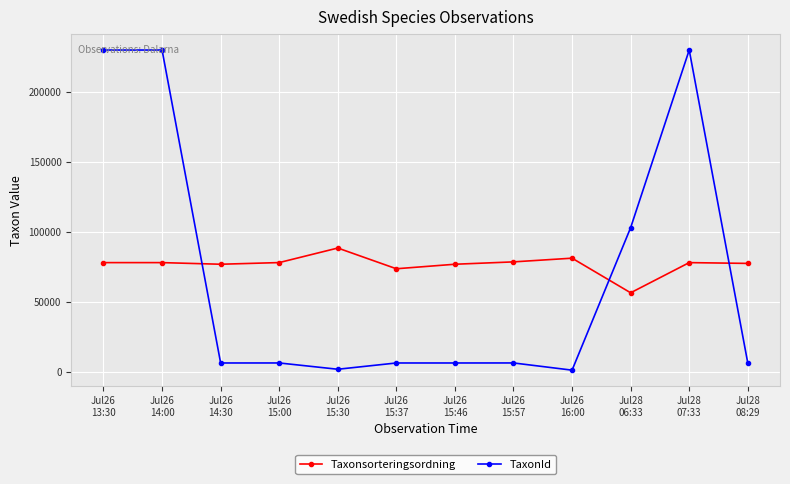

What is the minimum value for TaxonId?

1312